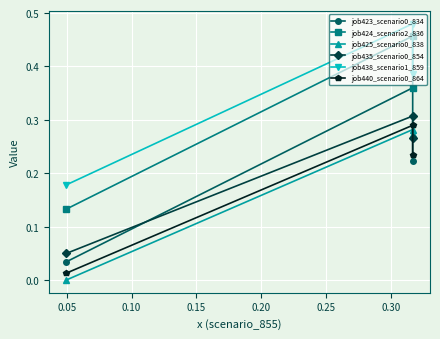

What are all the series names shown in the legend?

job423_scenario0_834, job424_scenario2_836, job425_scenario0_838, job435_scenario0_854, job438_scenario1_859, job440_scenario0_864